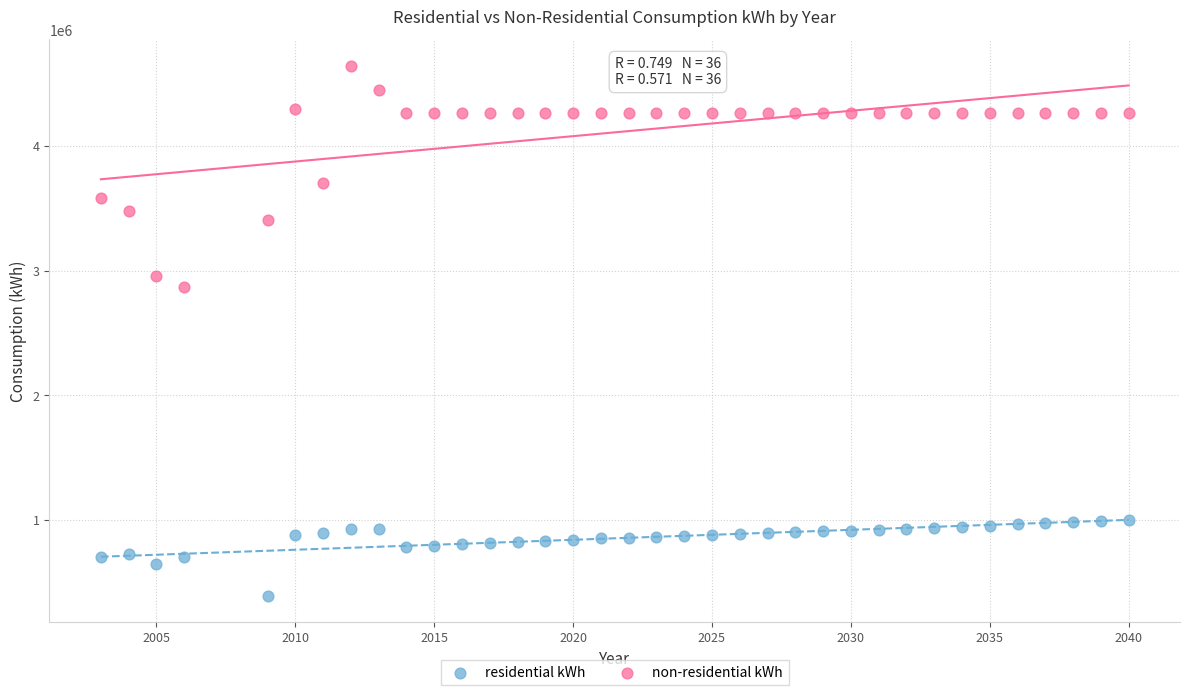

Which series contains the lowest Y value?

residential kWh